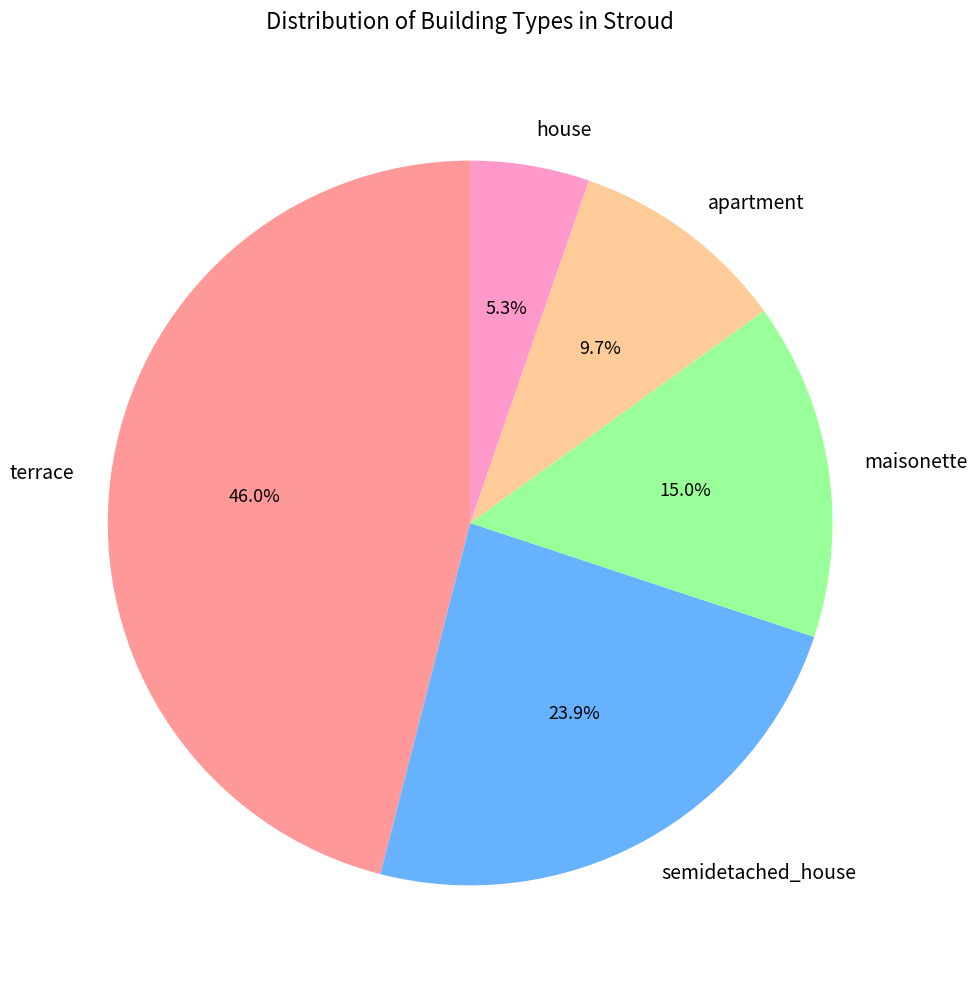

To the nearest percent, what is the combined percentage of maisonette and apartment?

25%